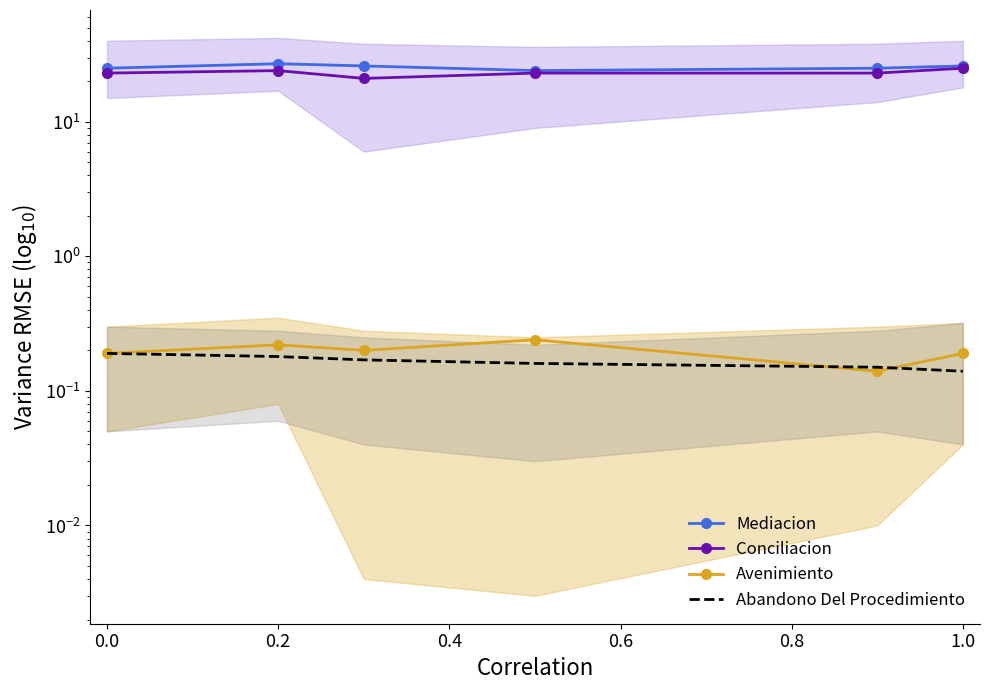

At which label does Conciliacion first exceed 23?

0.2